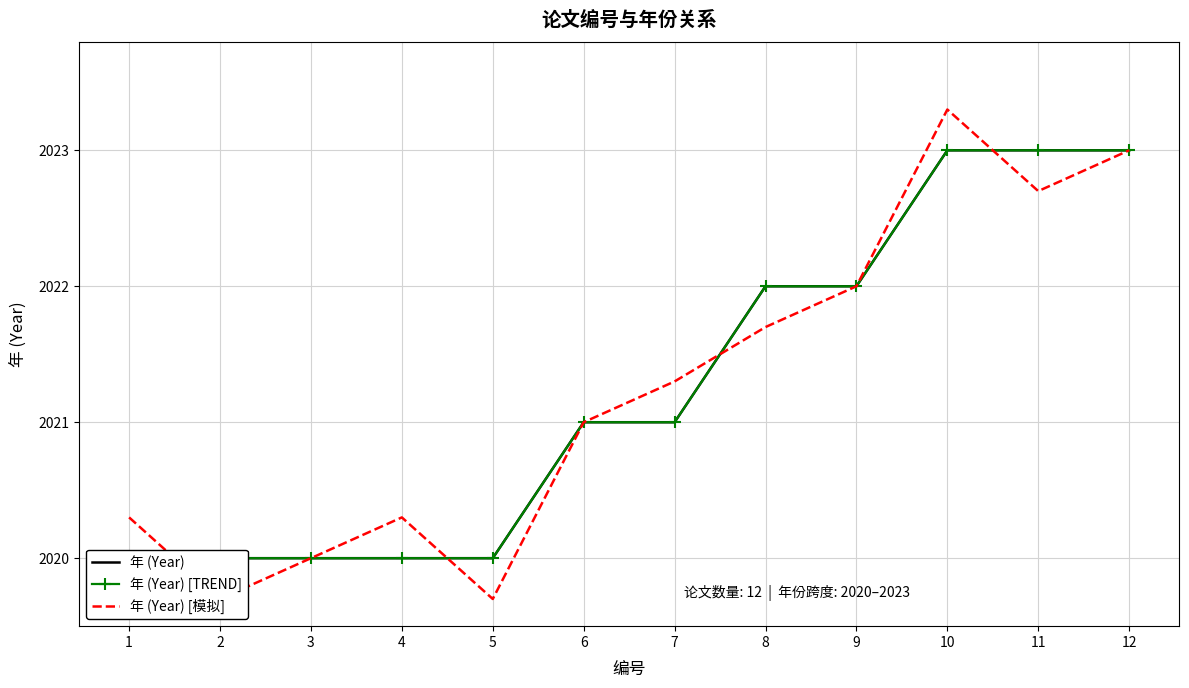

What are all the series names shown in the legend?

年 (Year), 年 (Year) [TREND], 年 (Year) [模拟]